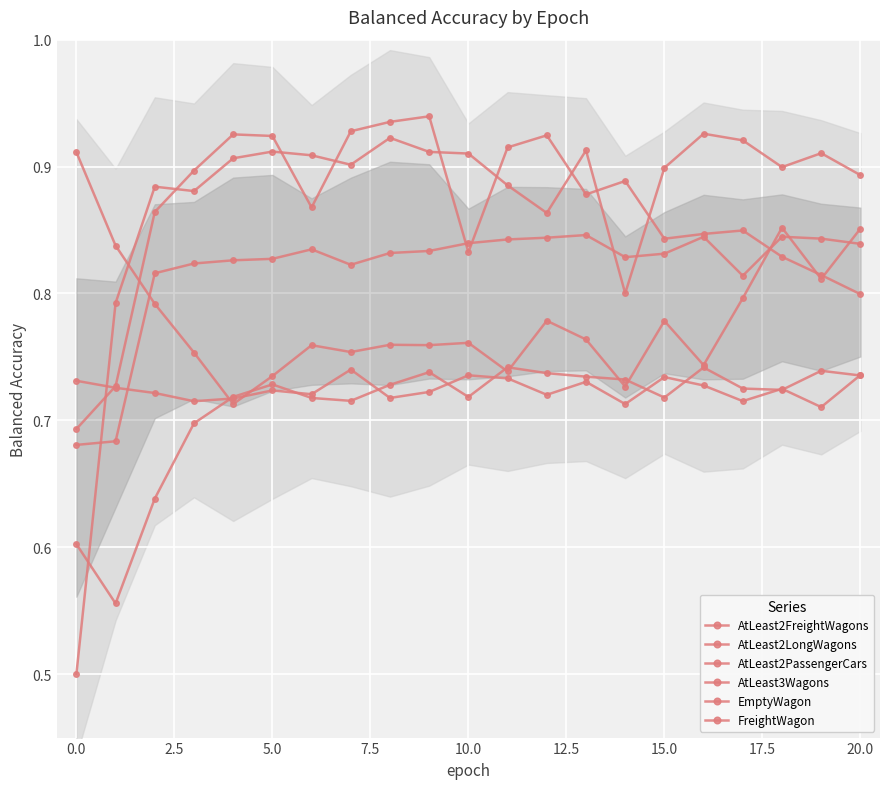

In EmptyWagon, how many points are higher than both neighbors (excluding endpoints)?

5